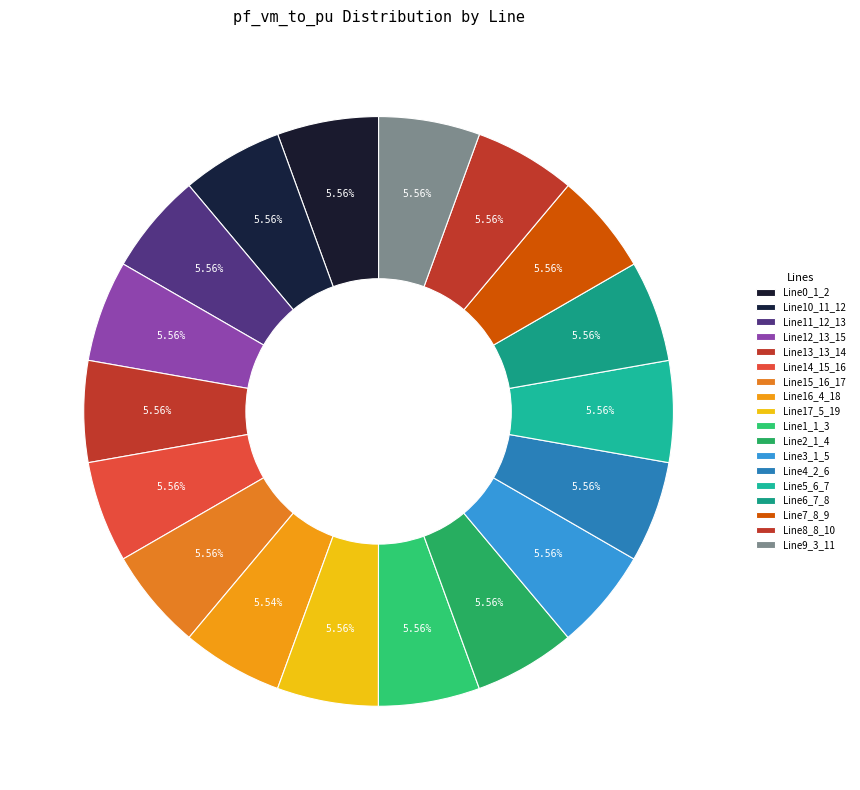

How many slices are in this pie chart?

18